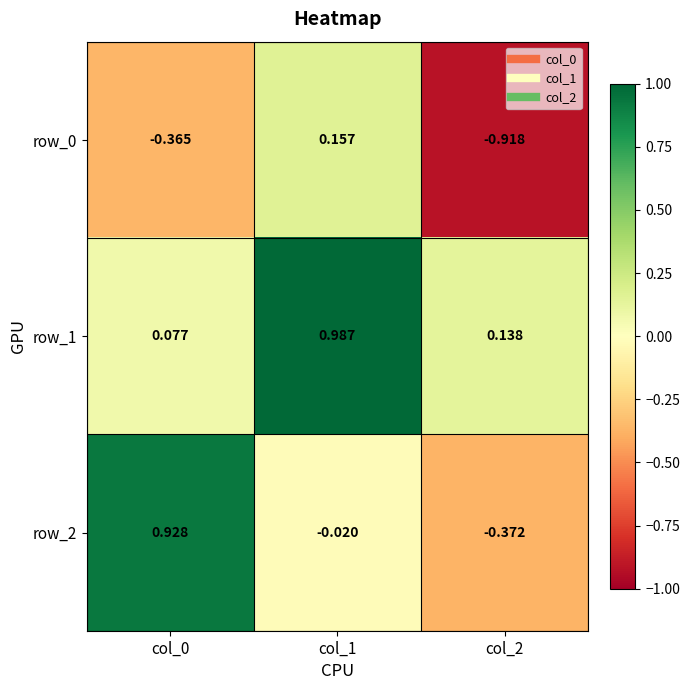

Which series has the largest total across all categories?

row_1